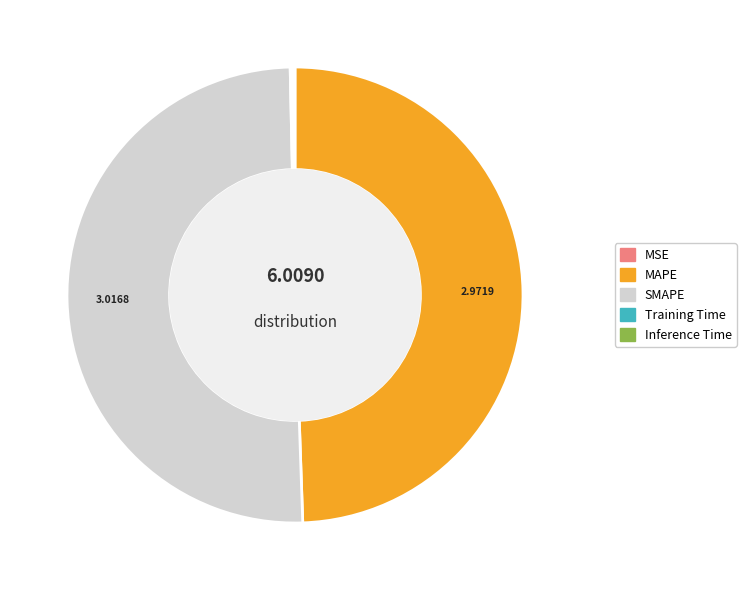

Which category accounts for the majority?

SMAPE